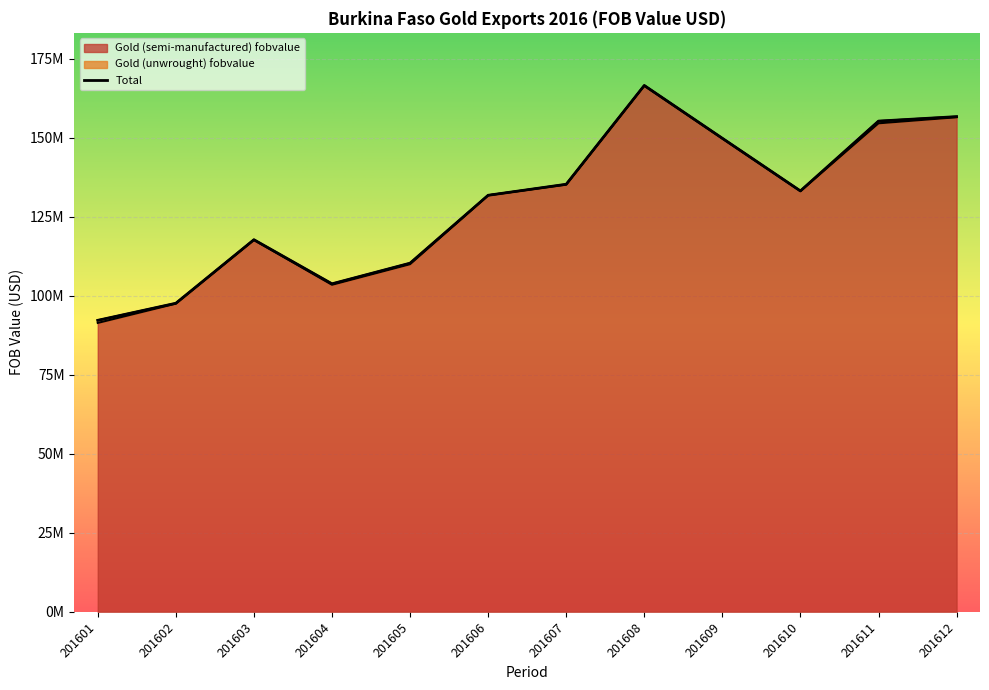

Between 201610 and 201607, which is larger?

201607